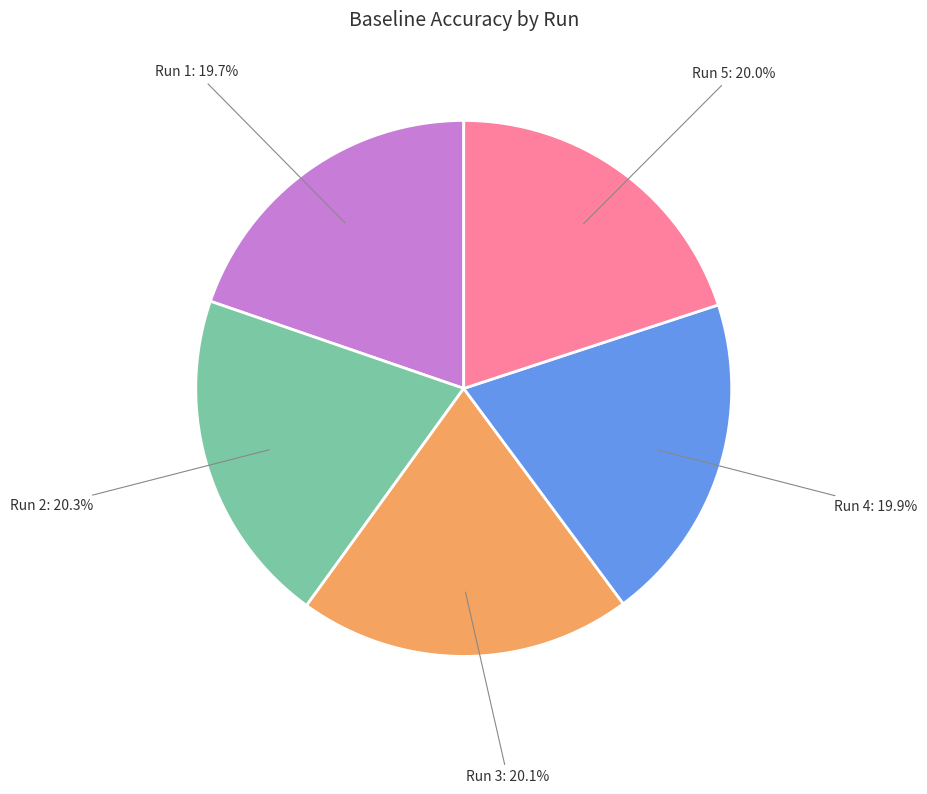

Does any single category account for the majority?

No